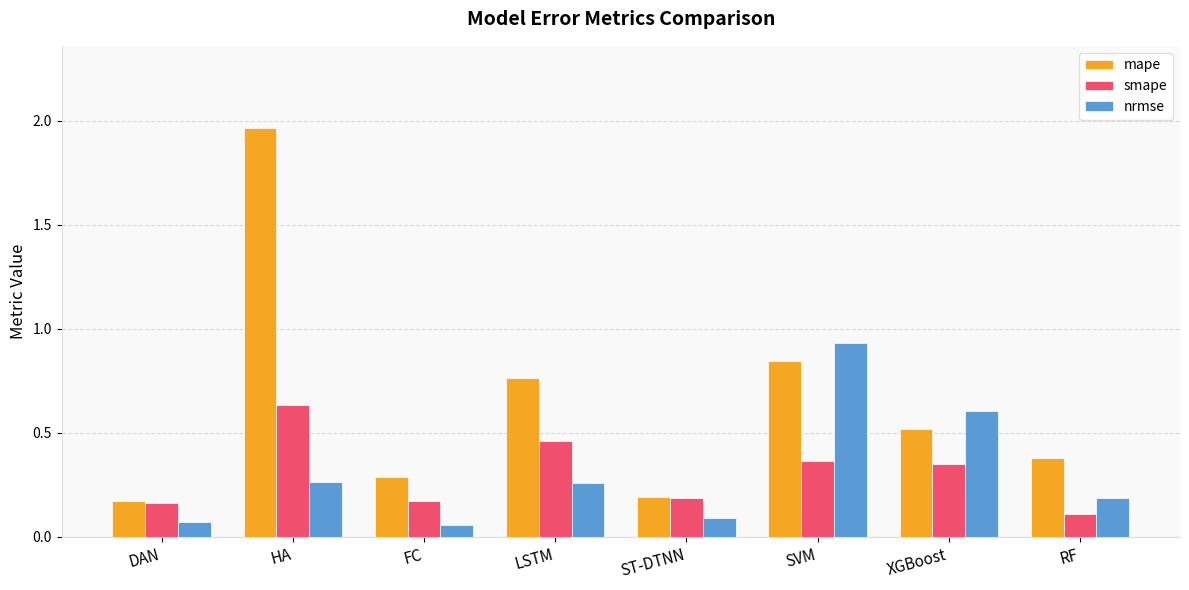

At which category does the chart reach its peak across all series?

HA